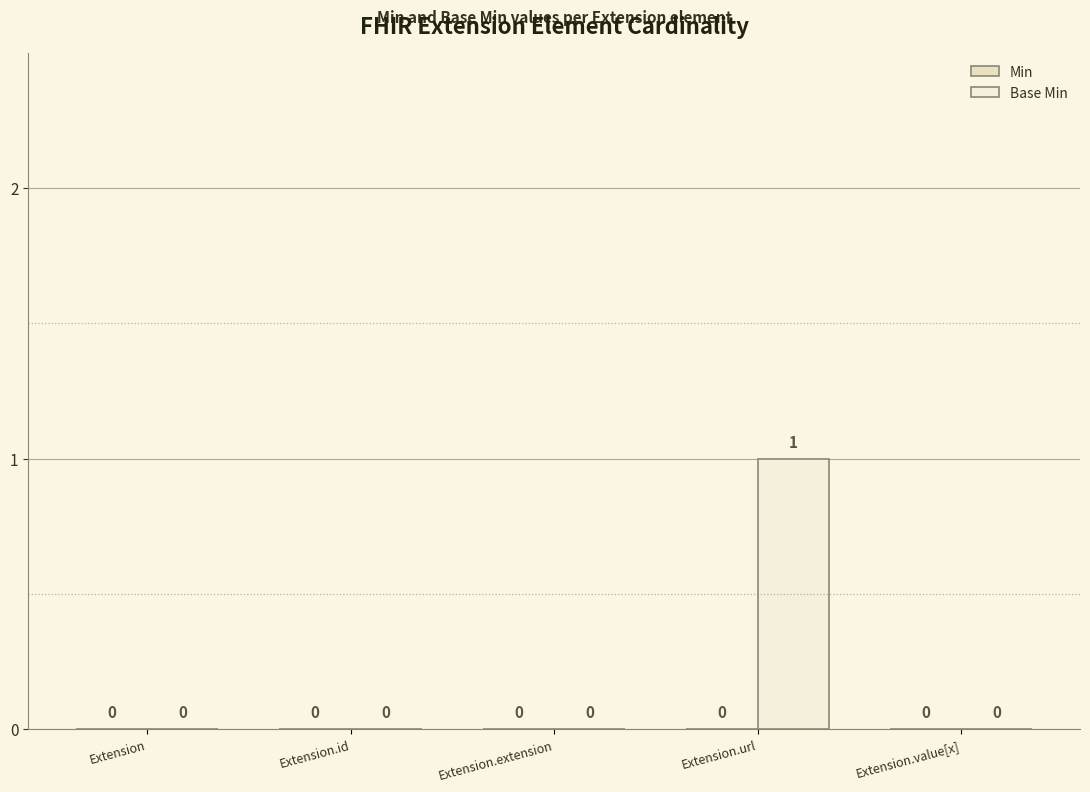

How many values exceed 0?

1